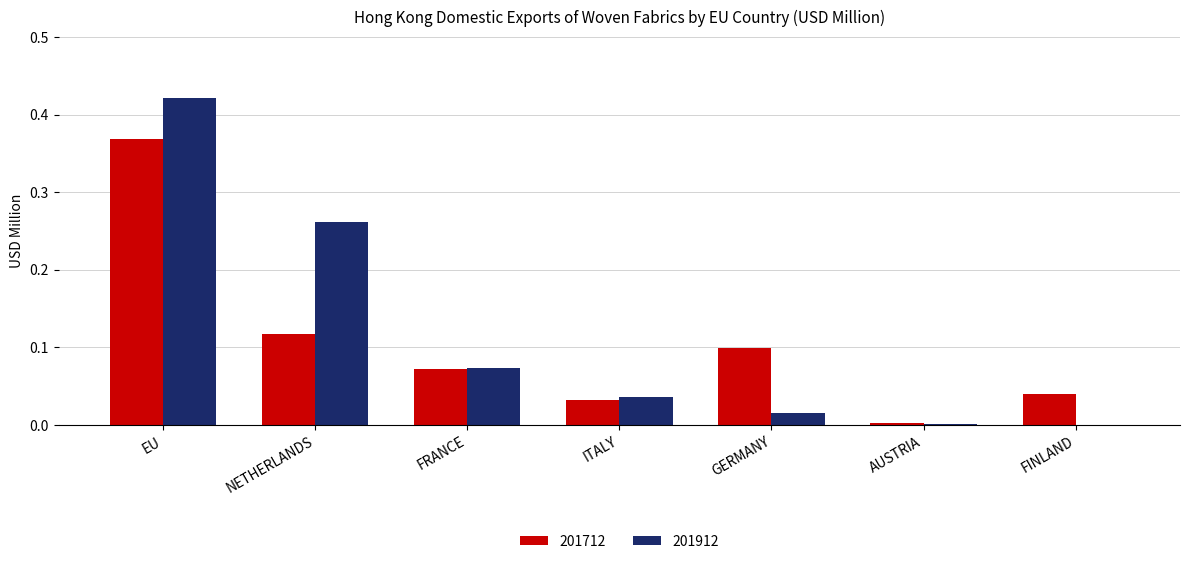

At which category is the sum across all series the highest?

EU